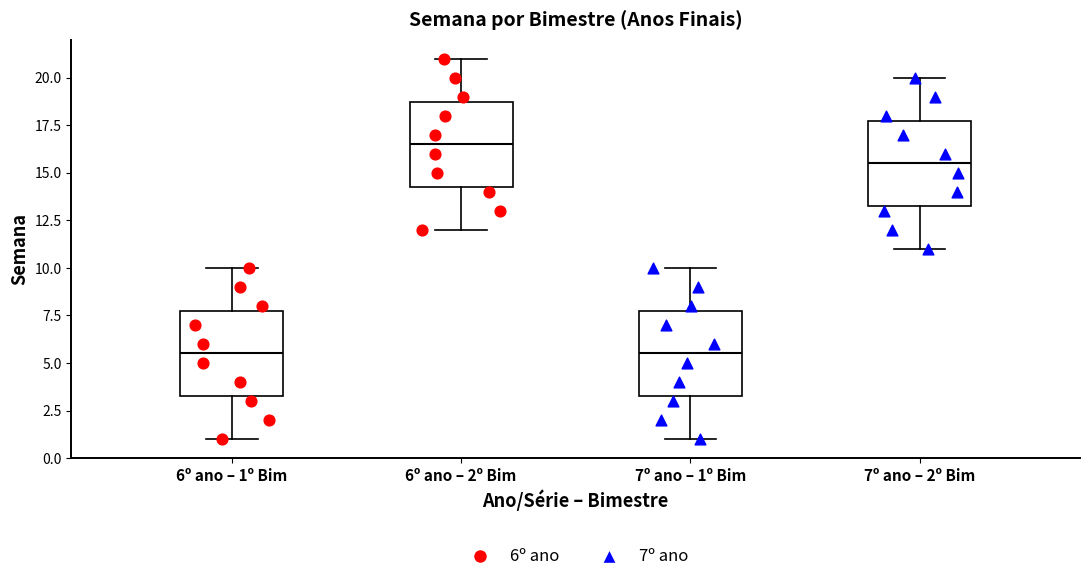

Where does the median line of the box for 6º ano – 2º Bim sit on the y-axis? The values are not printed on the chart, so give them approximately, as read against the axis.

16.5